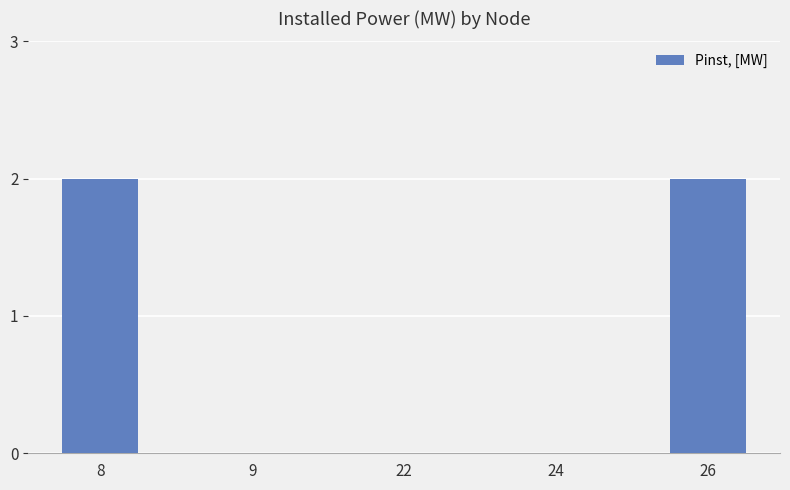

Between 24 and 8, which is larger?

8